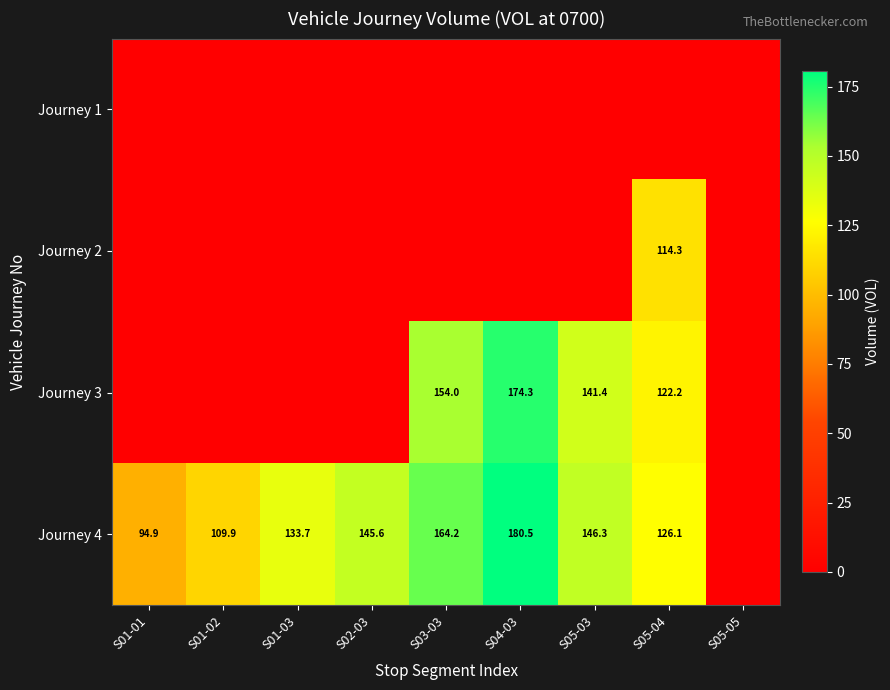

The Journey 4 series shows 164.2 at S03-03. True or false?

True